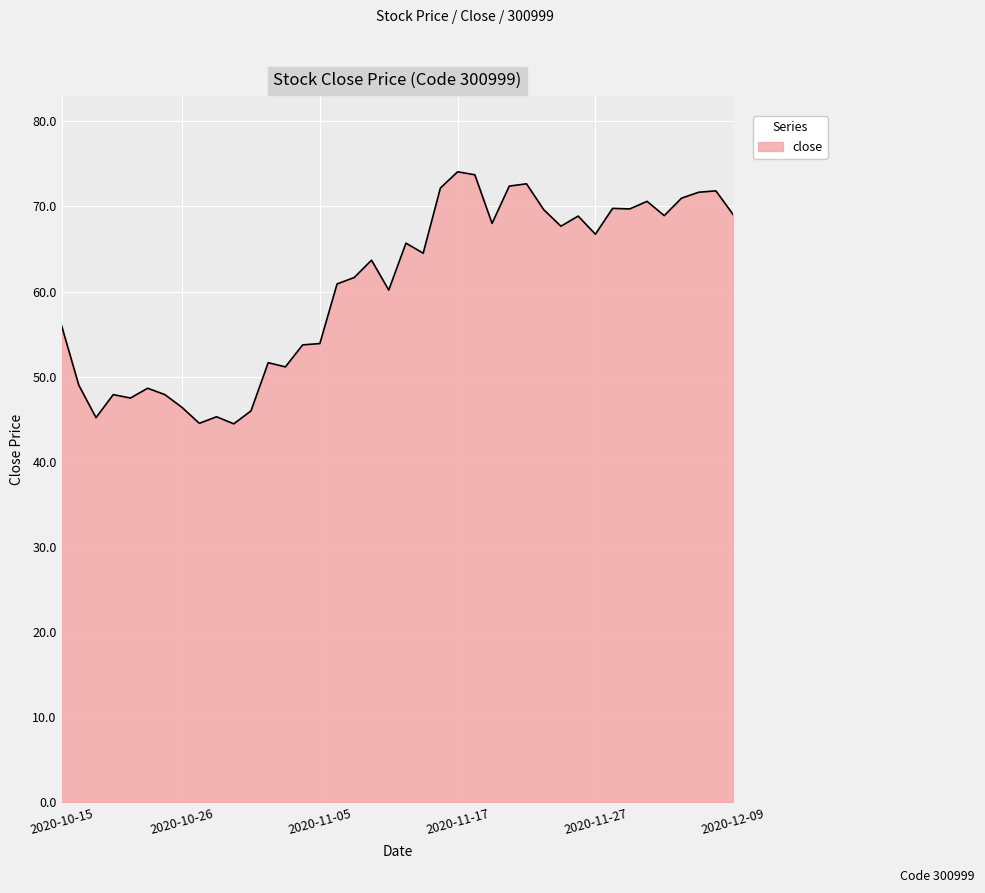

What is the difference between the maximum and minimum values?

29.6